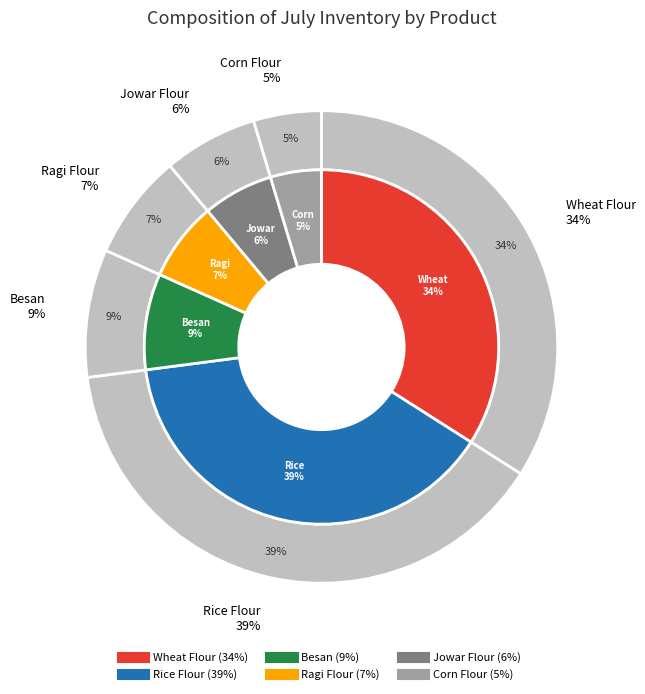

To the nearest percent, what is the combined percentage of Jowar Flour and Wheat Flour?

40%